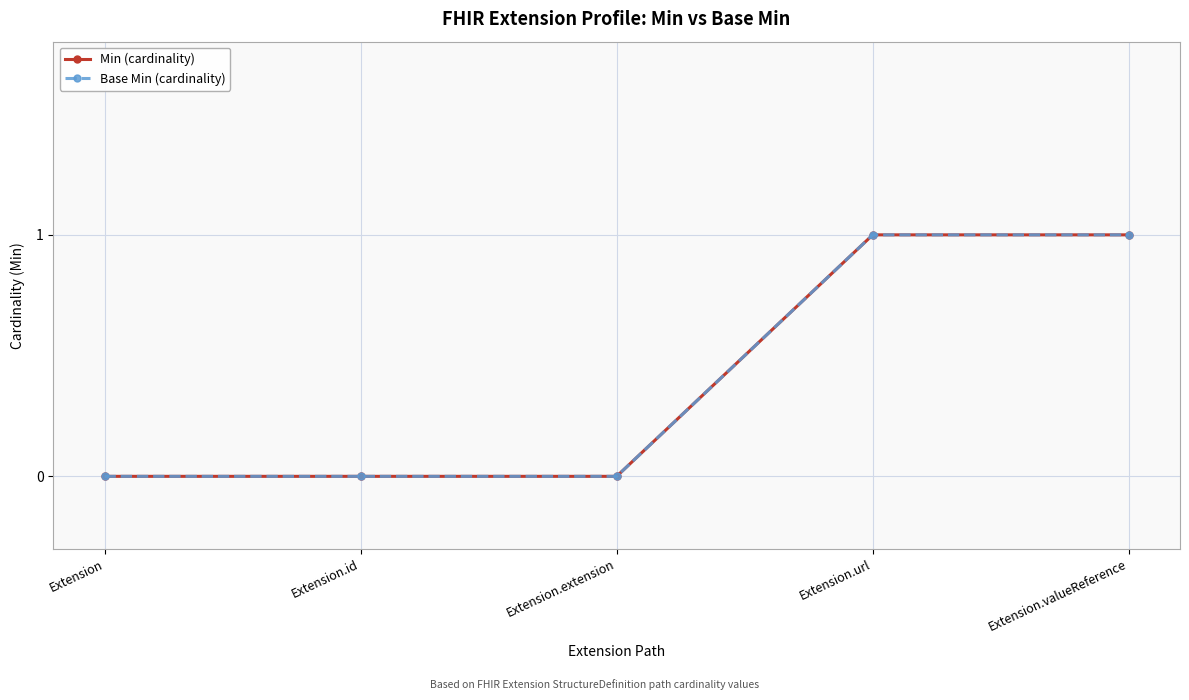

Rank the series by their maximum value, from highest to lowest.

Min (cardinality), Base Min (cardinality)